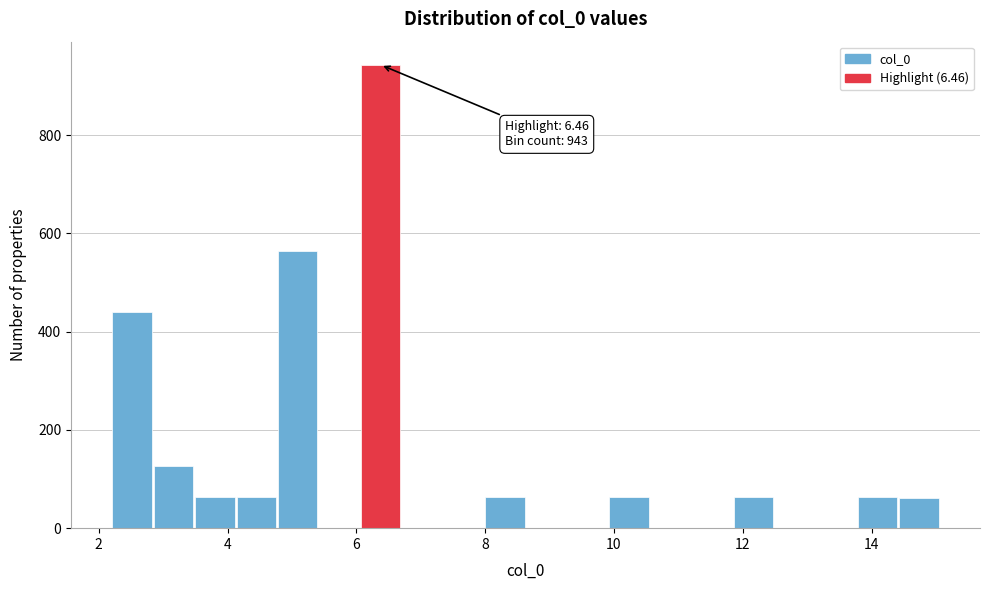

Read against the x-axis, roughly where is the centre of the tallest bar?

6.4